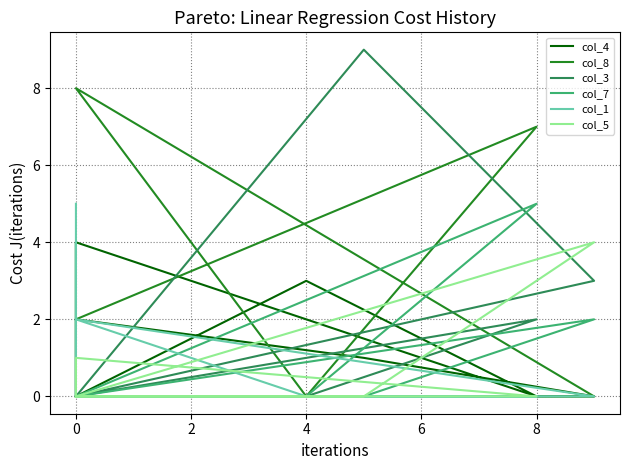

What is the greatest value displayed?

9